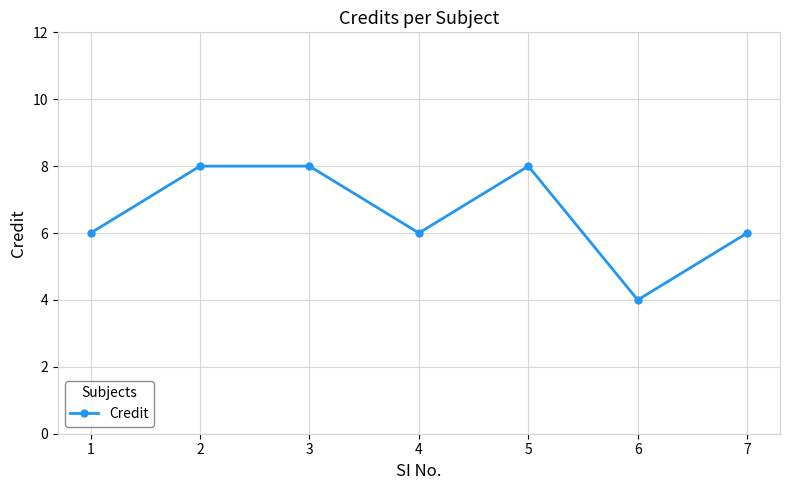

The value at 1 is 6. True or false?

True